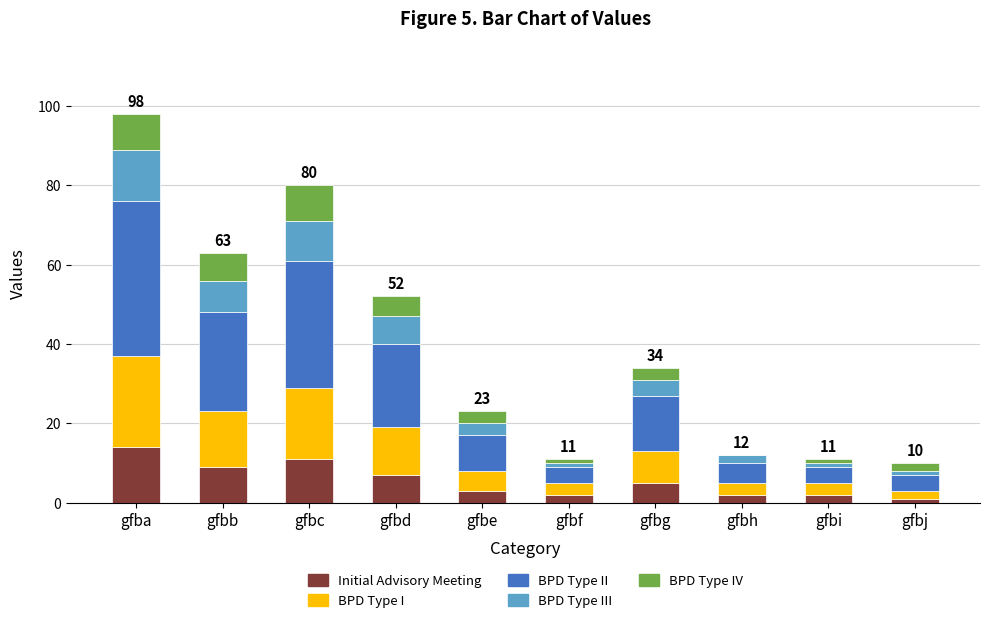

The Initial Advisory Meeting series shows 9 at gfbb. True or false?

True